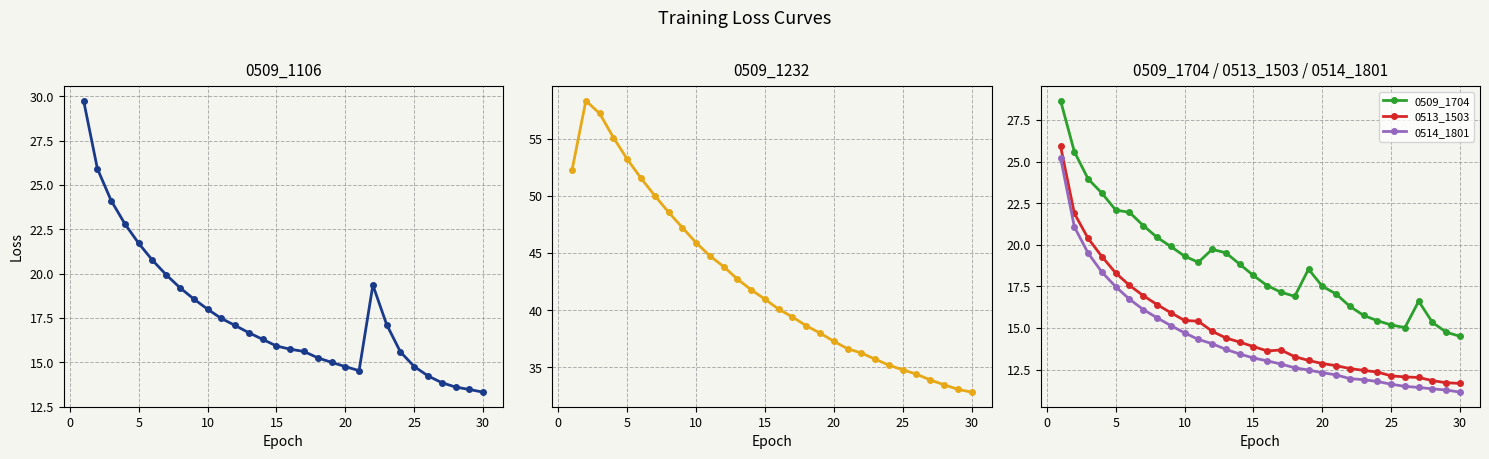

True or false: 0514_1801 and 0509_1704 cross at least once.

False